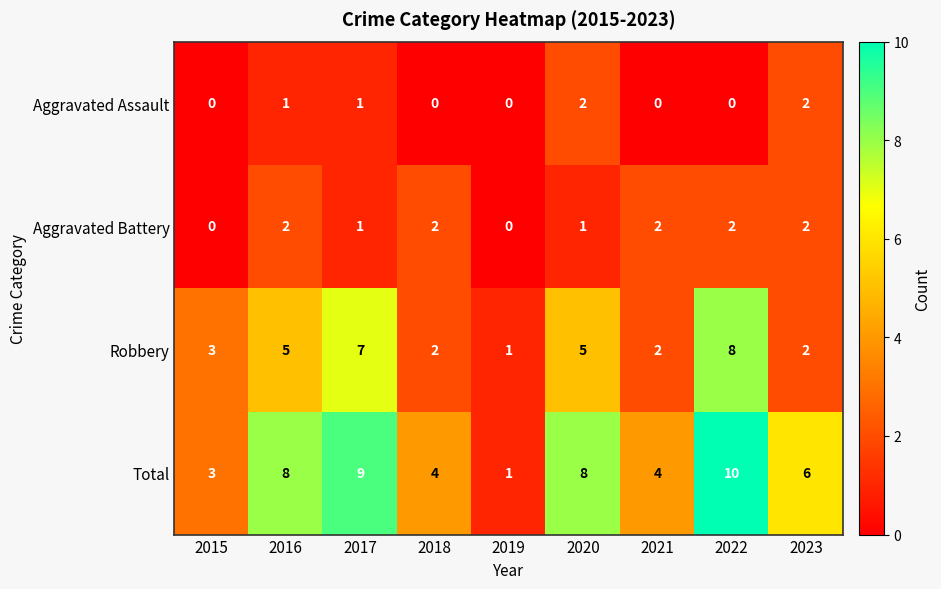

What is the average value of the Robbery series?

4